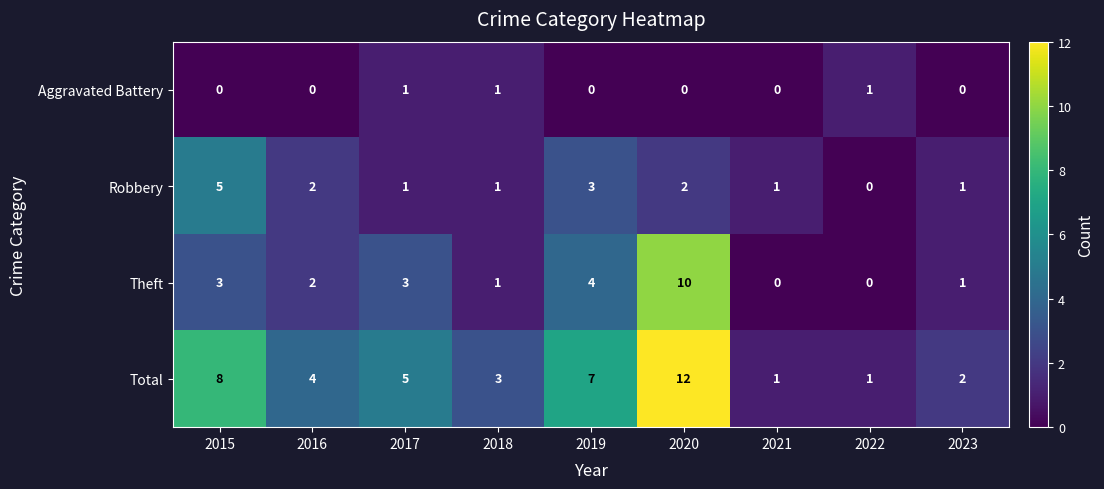

Between 2019 and 2022, which series saw the biggest shift?

Total